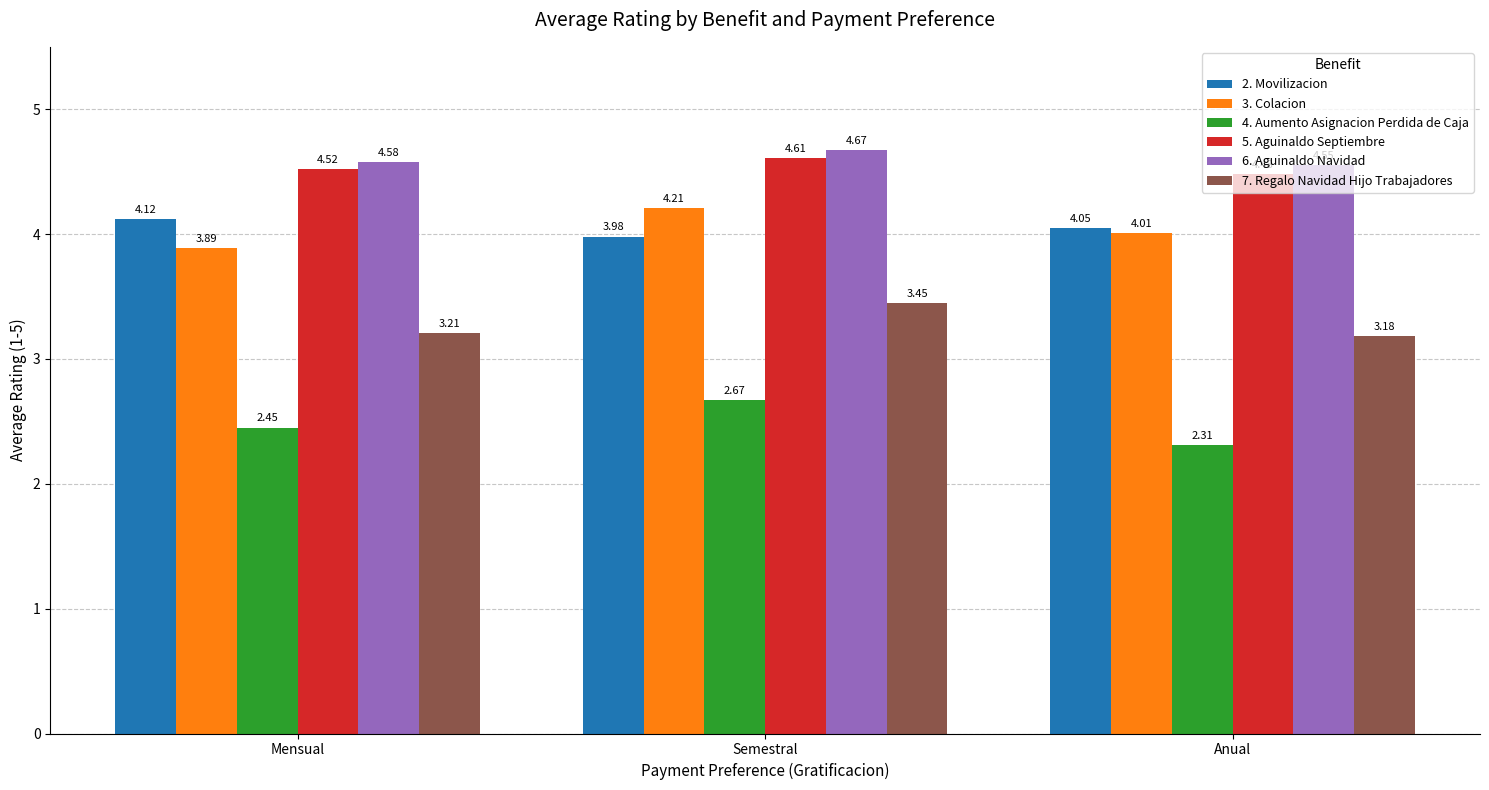

Are the bars grouped side by side (vs. stacked)?

Yes